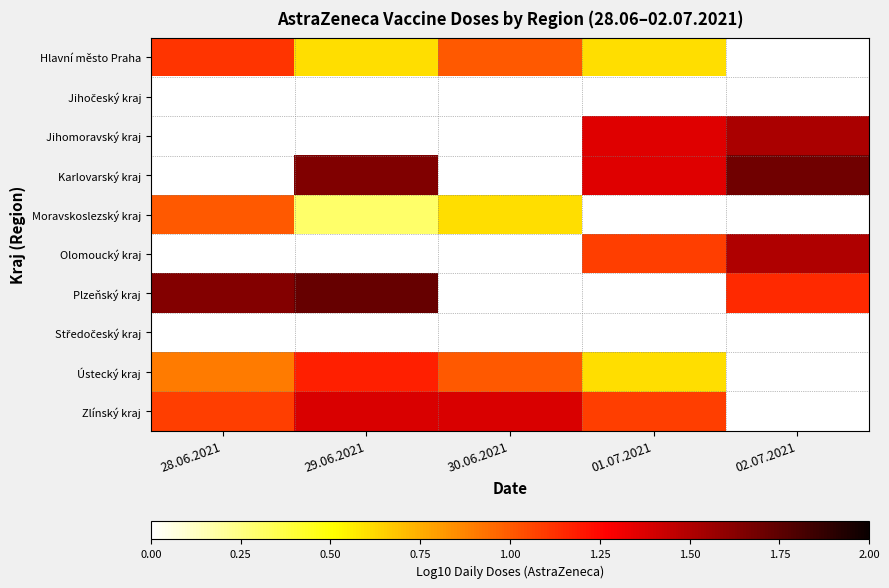

Between 28.06.2021 and 30.06.2021, which is larger?

28.06.2021